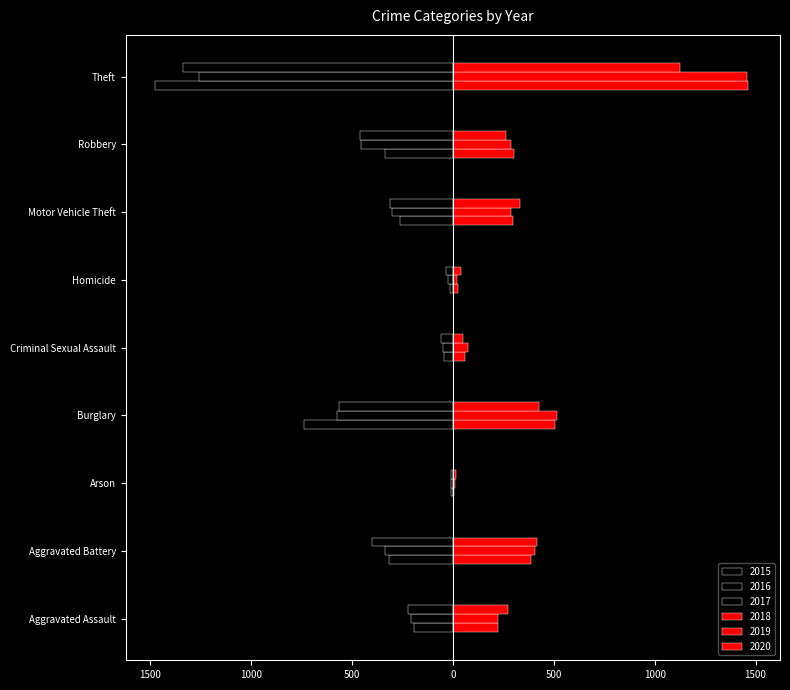

Which category has the lowest value across all series?

Theft